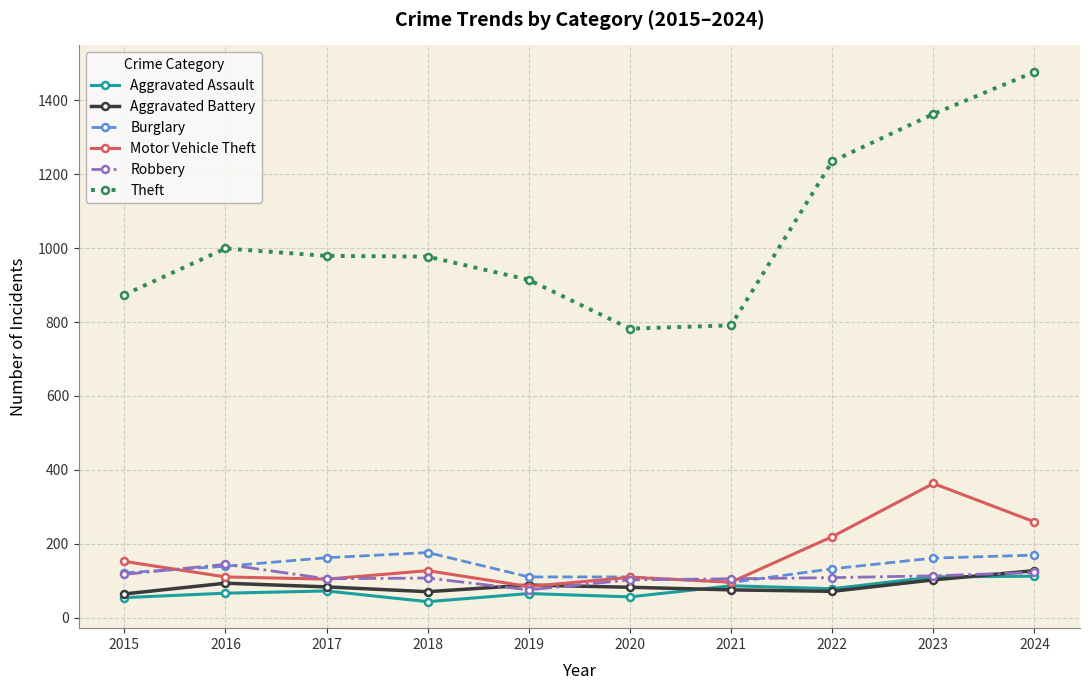

Is this an area chart (filled region under the line)?

No